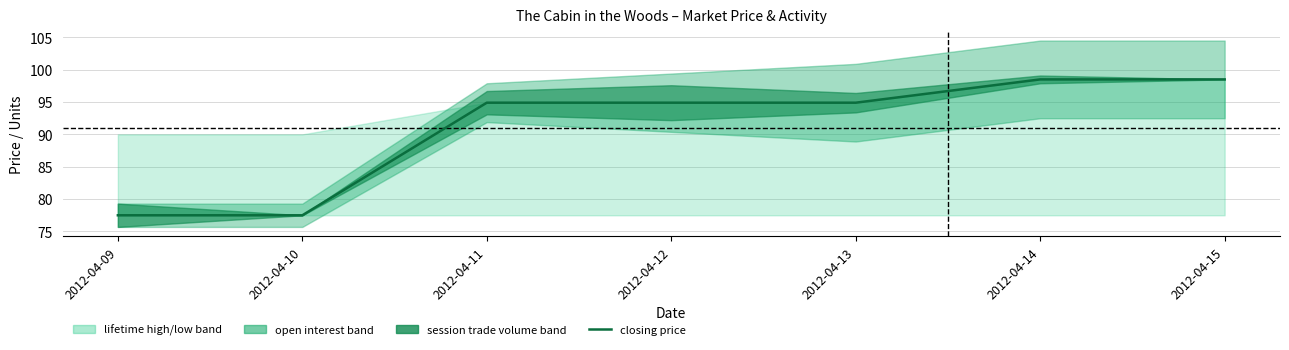

What is the smallest value displayed?

77.5